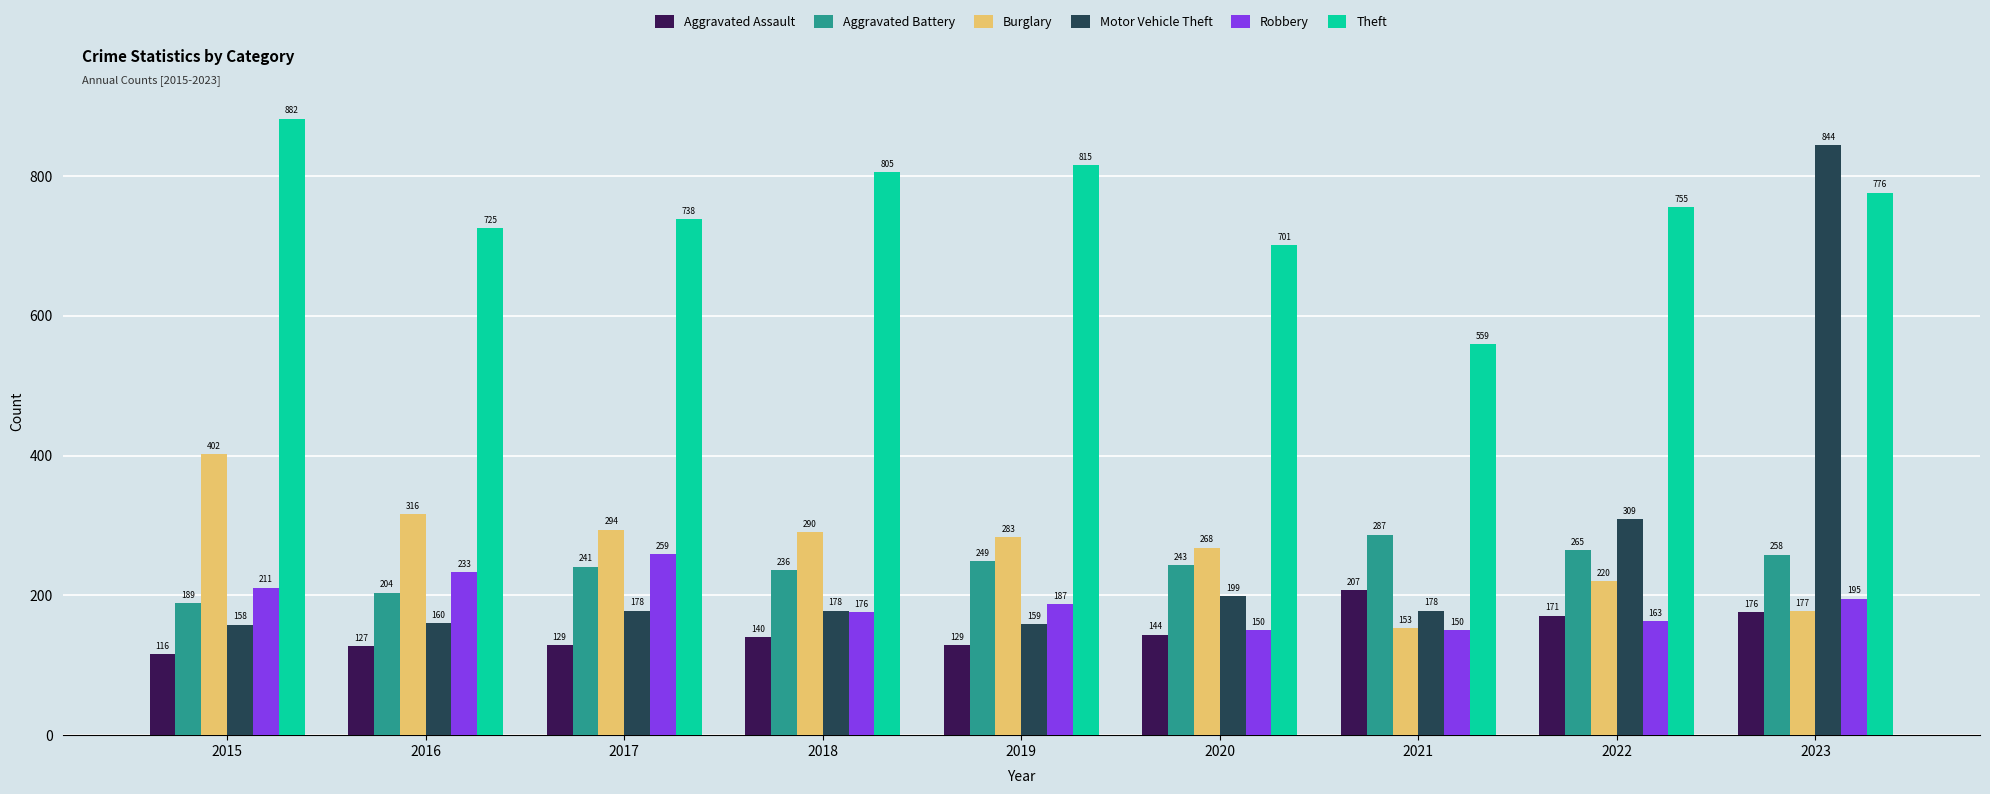

Where is Theft nearest to the value 720?

2016